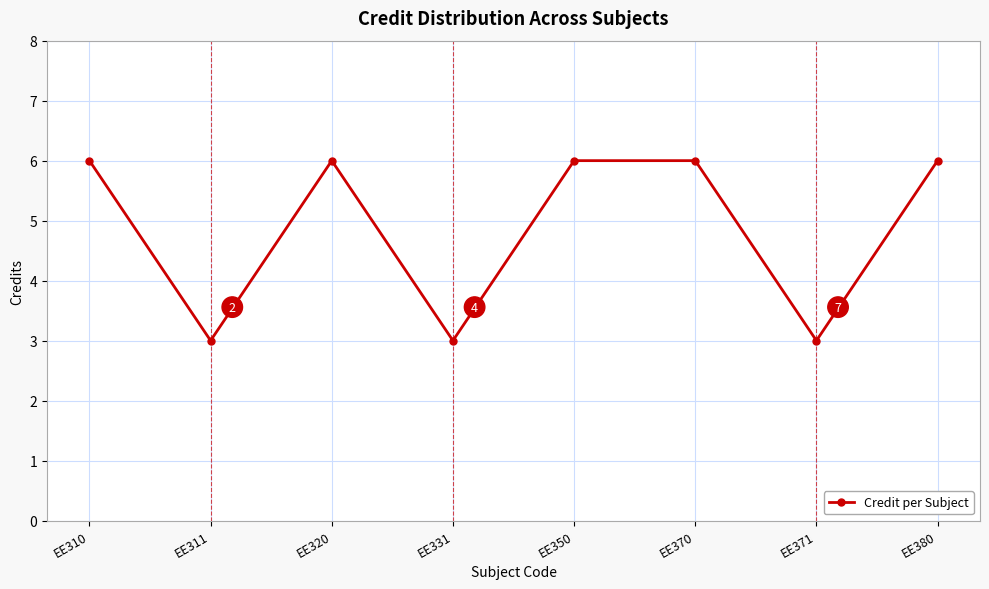

True or false: the data shows 3 at EE331.

True